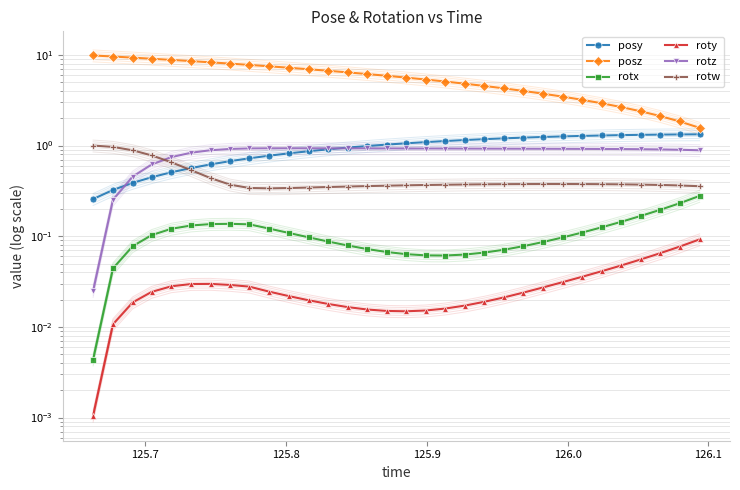

At which category is the sum across all series the highest?

125.7